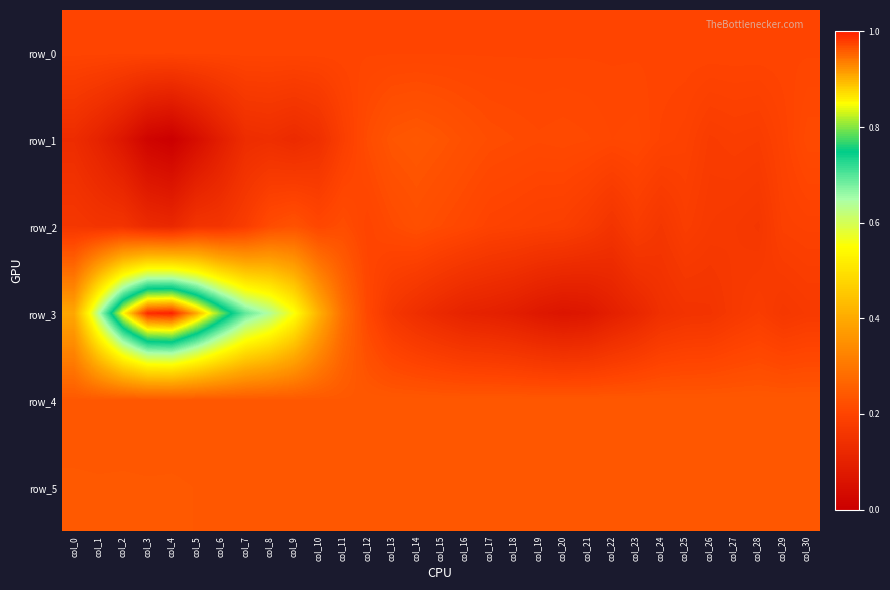

Reading right to left, extract all data points from this chart.

row_0: 0.2	0.2	0.2	0.2	0.2	0.2	0.2	0.2	0.2	0.2	0.2	0.2	0.2	0.2	0.2	0.2	0.2	0.2	0.2	0.2	0.2	0.2	0.2	0.2	0.2	0.2	0.2	0.2	0.2	0.2	0.2
row_1: 0.2	0.2	0.2	0.2	0.2	0.2	0.2	0.2	0.2	0.2	0.2	0.2	0.2	0.2	0.2	0.2	0.2	0.2	0.2	0.2	0.1	0.1	0.1	0.1	0.1	0.0	0.0	0.0	0.1	0.1	0.1
row_2: 0.2	0.2	0.2	0.2	0.2	0.2	0.2	0.2	0.2	0.2	0.2	0.2	0.2	0.2	0.2	0.2	0.2	0.2	0.2	0.2	0.2	0.2	0.2	0.2	0.2	0.2	0.1	0.1	0.2	0.2	0.2
row_3: 0.2	0.2	0.2	0.2	0.2	0.2	0.1	0.1	0.1	0.1	0.1	0.1	0.1	0.1	0.1	0.1	0.1	0.2	0.2	0.3	0.4	0.6	0.6	0.7	0.8	0.9	1.0	1.0	0.9	0.6	0.4
row_4: 0.2	0.2	0.2	0.2	0.2	0.2	0.2	0.2	0.2	0.2	0.2	0.2	0.2	0.2	0.2	0.2	0.2	0.2	0.2	0.2	0.2	0.2	0.2	0.2	0.2	0.2	0.2	0.2	0.2	0.2	0.2
row_5: 0.2	0.2	0.2	0.2	0.2	0.2	0.2	0.2	0.2	0.2	0.2	0.2	0.2	0.2	0.2	0.2	0.2	0.2	0.2	0.2	0.2	0.2	0.2	0.2	0.2	0.2	0.2	0.2	0.2	0.2	0.2